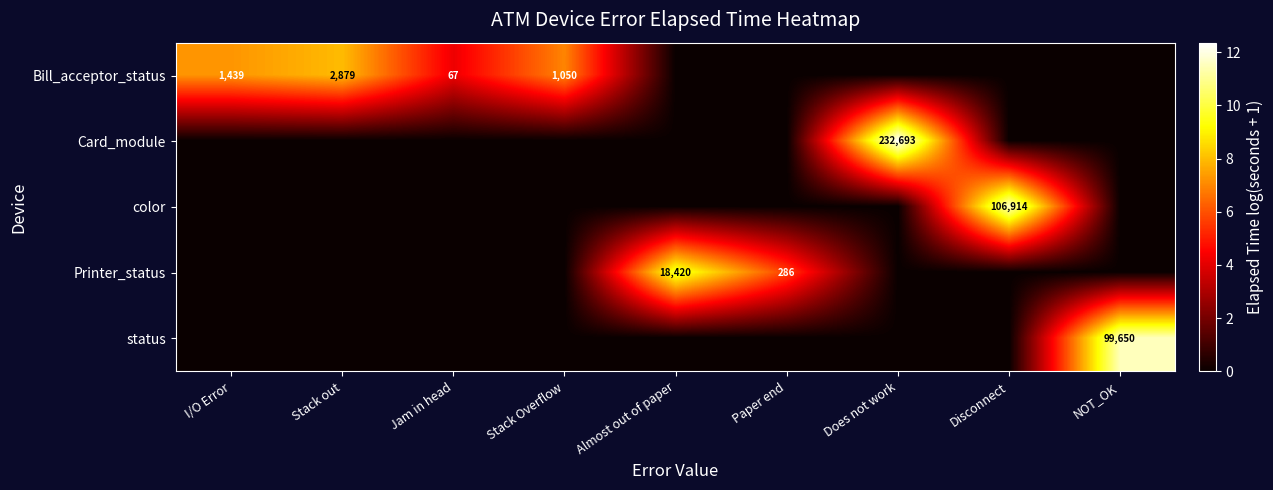

Is the value of Printer_status at Paper end greater than the value of Bill_acceptor_status at Stack out?

No